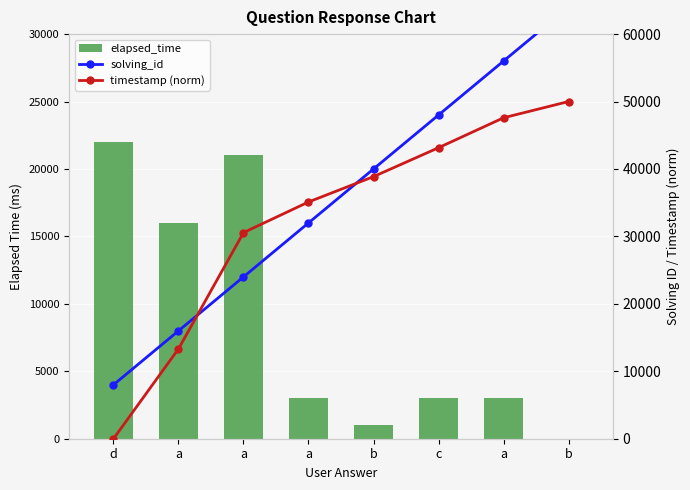

The value of timestamp (norm) at a is 8817.0. True or false?

False